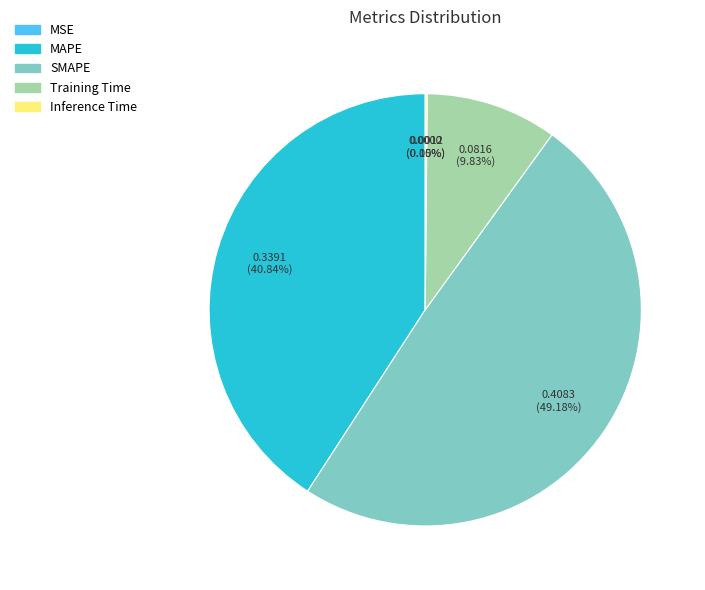

Which has a higher value, MAPE or Training Time?

MAPE